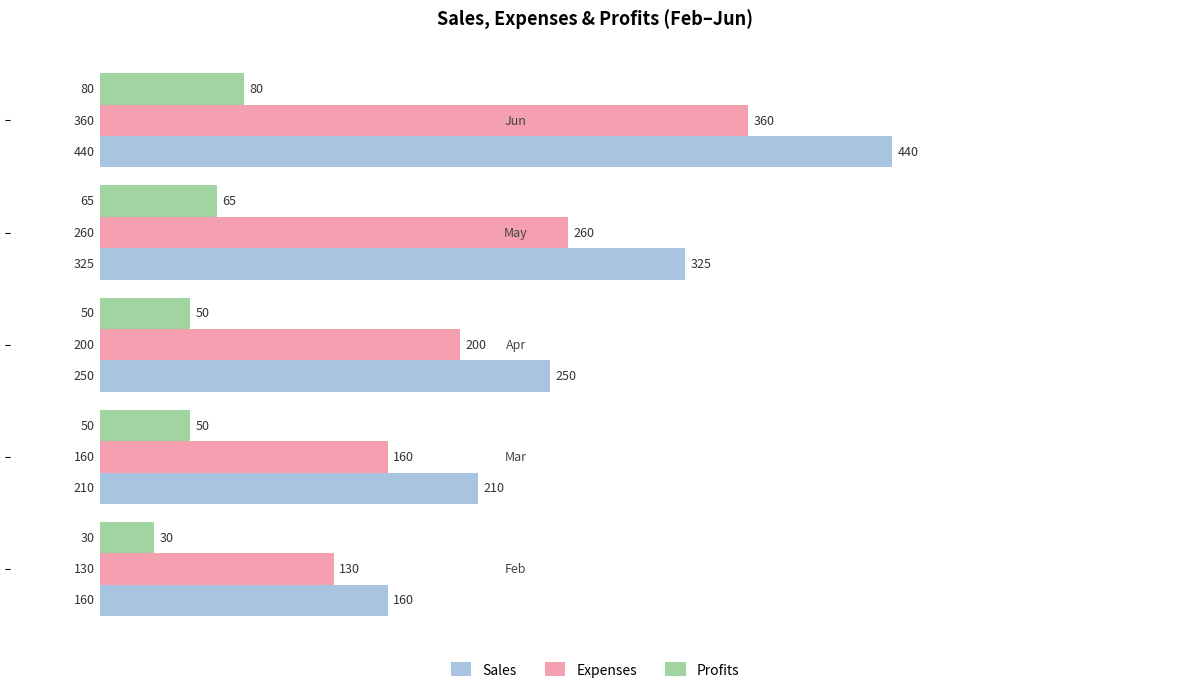

Which series has the largest total across all categories?

Sales